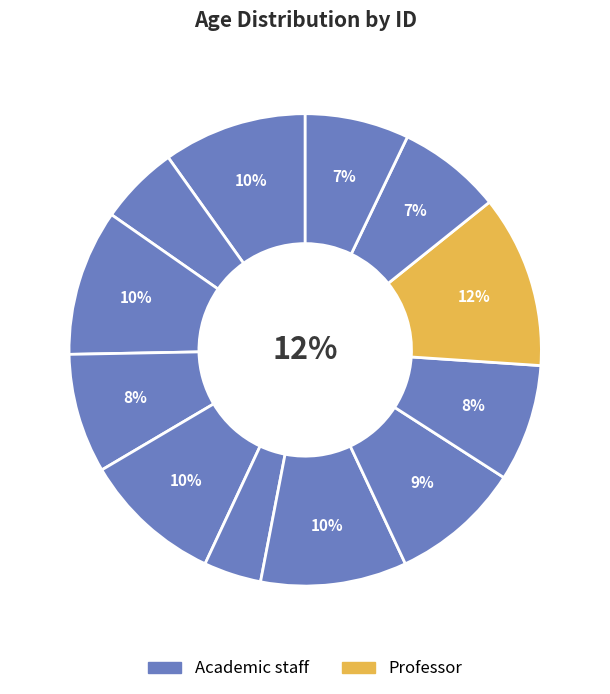

How many slices are in this pie chart?

12